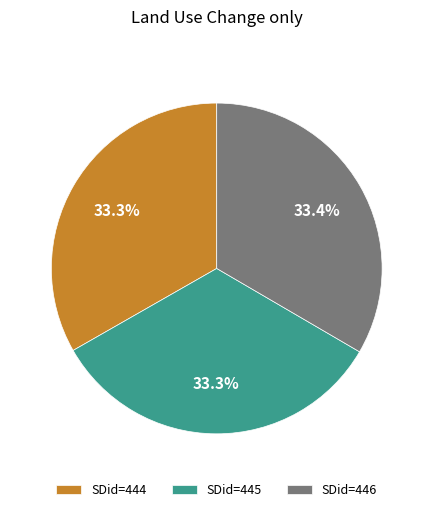

Is the sum of SDid=445 and SDid=446 greater than half?

Yes